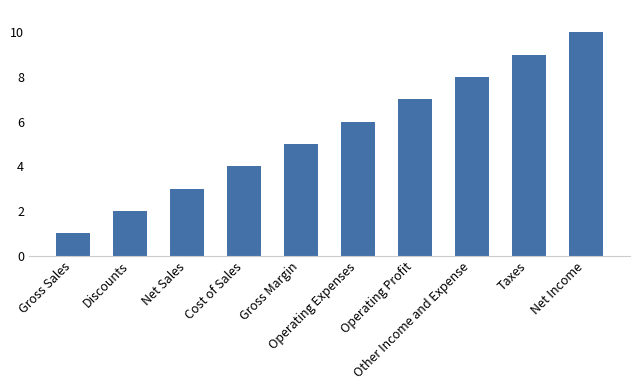

Where is the data nearest to the value 5?

Gross Margin